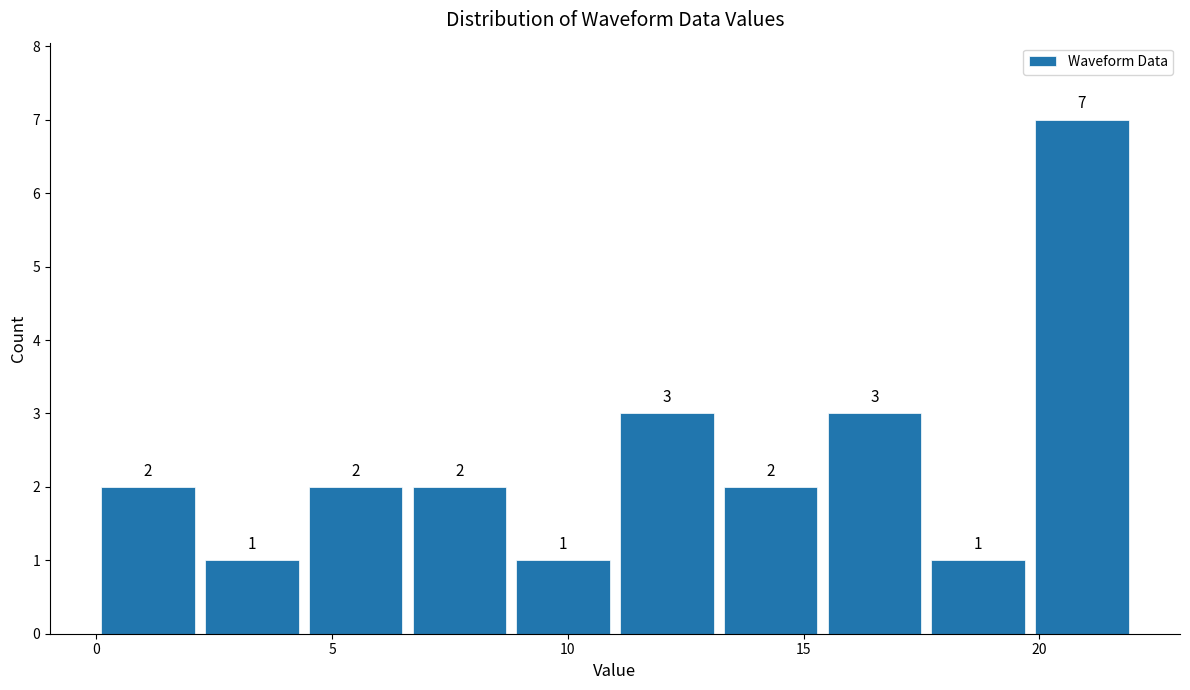

How tall is the bar that spans 19.8 to 22.0 on the x-axis? The bar edges are not printed on the chart, so give them approximately, as read against the axis.

7